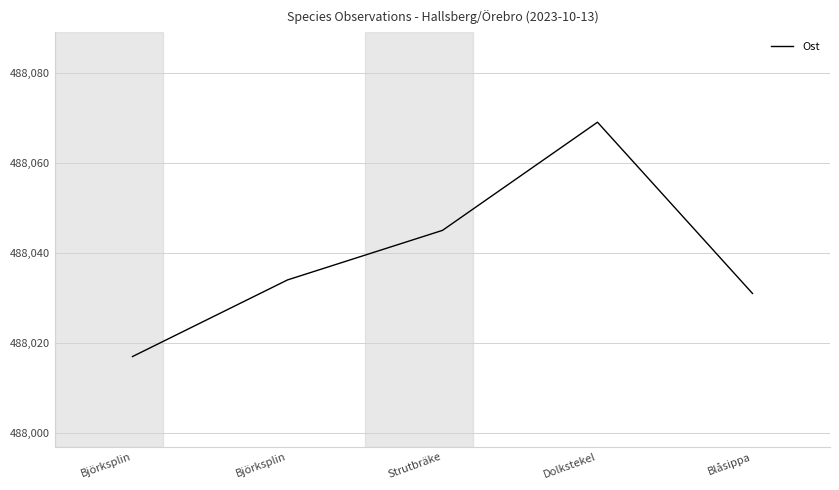

Does the chart have visible grid lines?

Yes